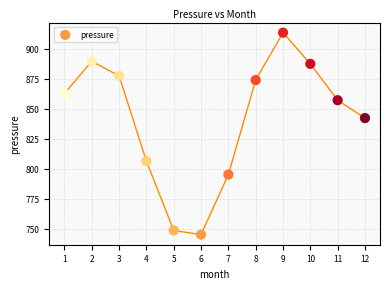

What Y value in the scatter plot is closest to 829?

842.2